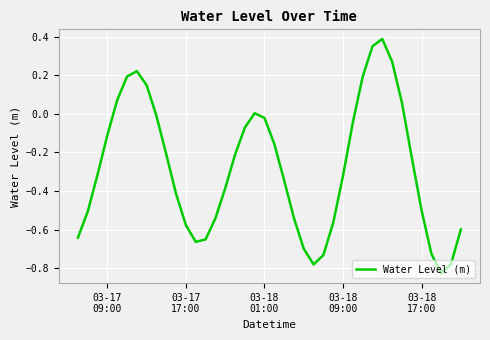

What is the difference between the maximum and minimum values?

1.2